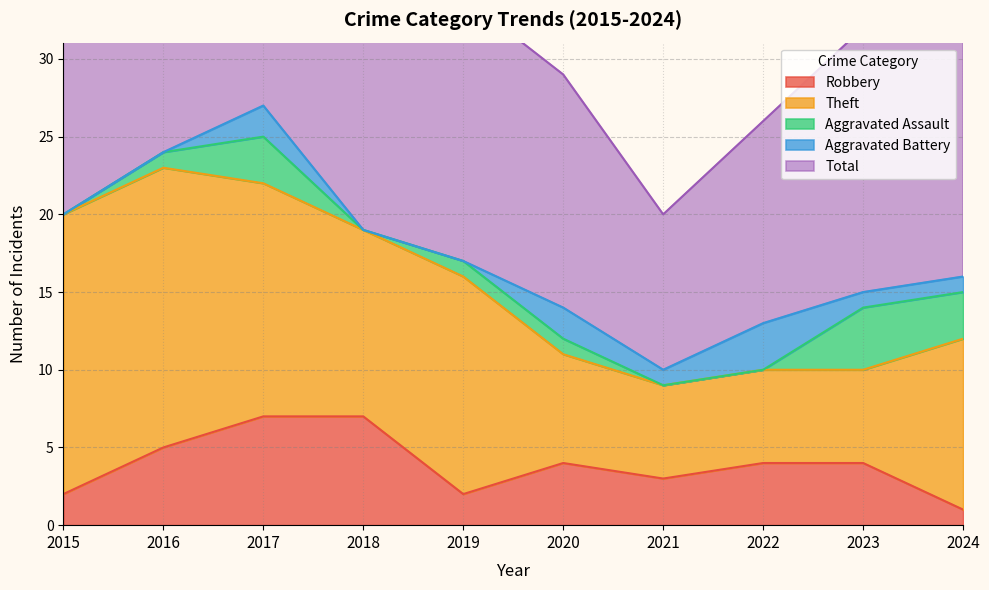

Reading left to right, what are all the values shown in this chart?

Robbery: 2015=2	2016=5	2017=7	2018=7	2019=2	2020=4	2021=3	2022=4	2023=4	2024=1
Theft: 2015=18	2016=18	2017=15	2018=12	2019=14	2020=7	2021=6	2022=6	2023=6	2024=11
Aggravated Assault: 2015=0	2016=1	2017=3	2018=0	2019=1	2020=1	2021=0	2022=0	2023=4	2024=3
Aggravated Battery: 2015=0	2016=0	2017=2	2018=0	2019=0	2020=2	2021=1	2022=3	2023=1	2024=1
Total: 2015=20	2016=24	2017=27	2018=19	2019=17	2020=15	2021=10	2022=13	2023=17	2024=16